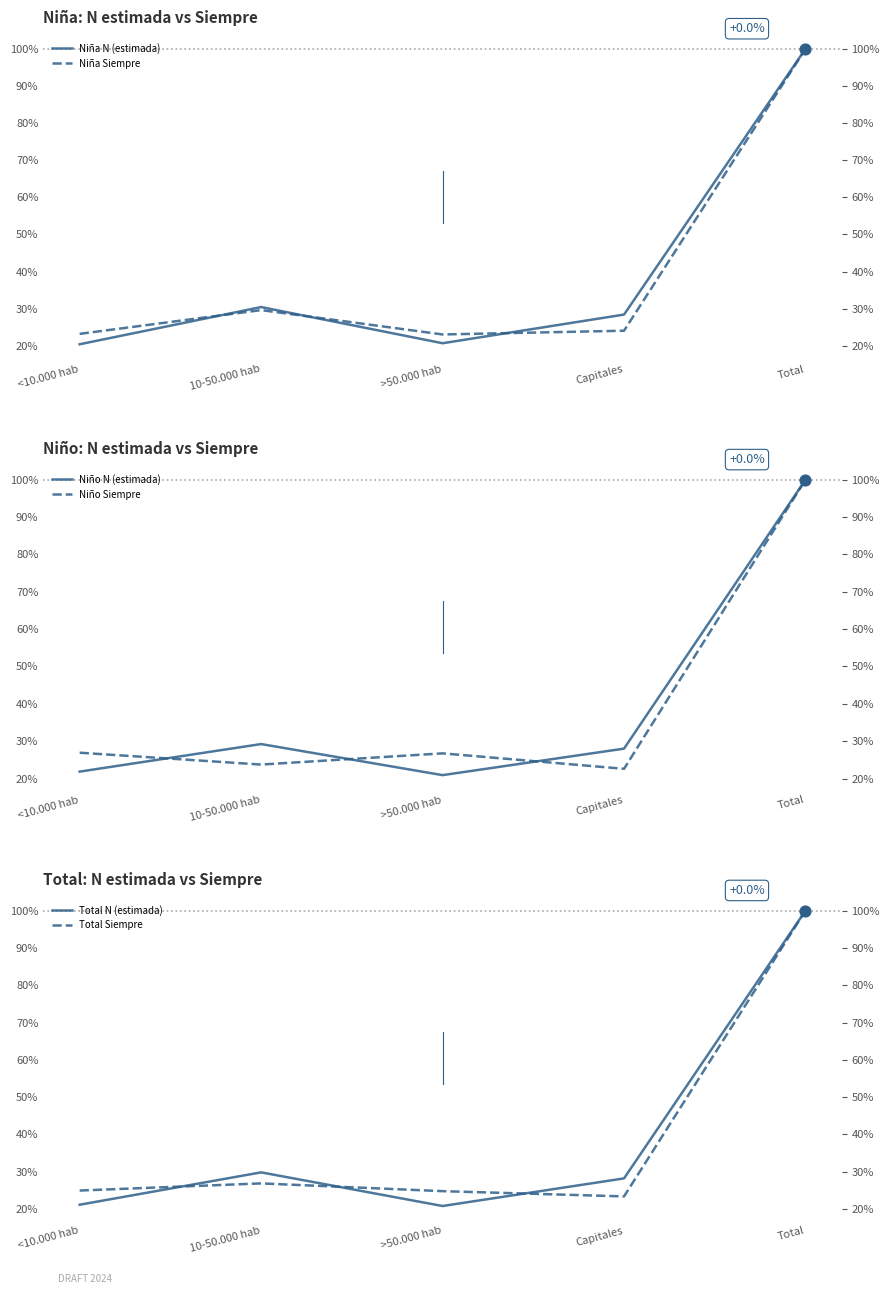

Which series reaches the minimum Y coordinate?

Niña N (estimada)